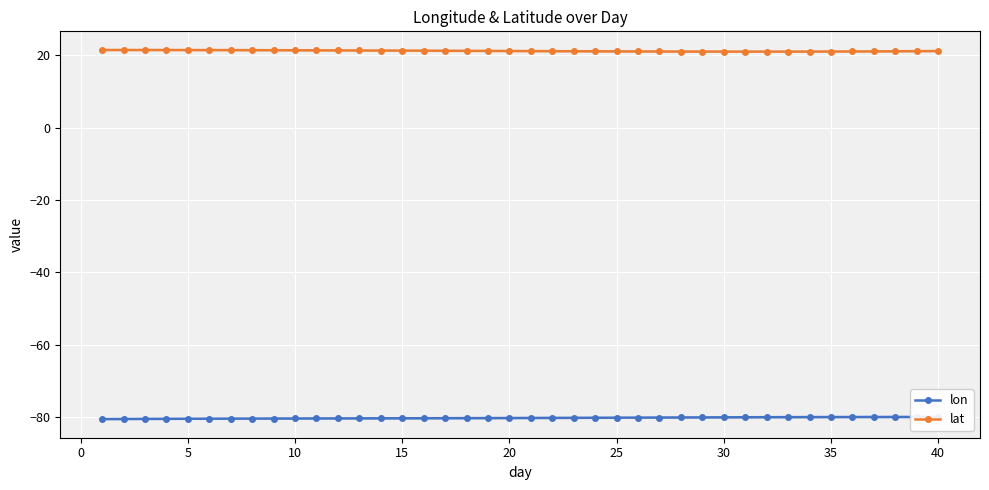

What is the value of the lat point at the 4th from the left?

21.4